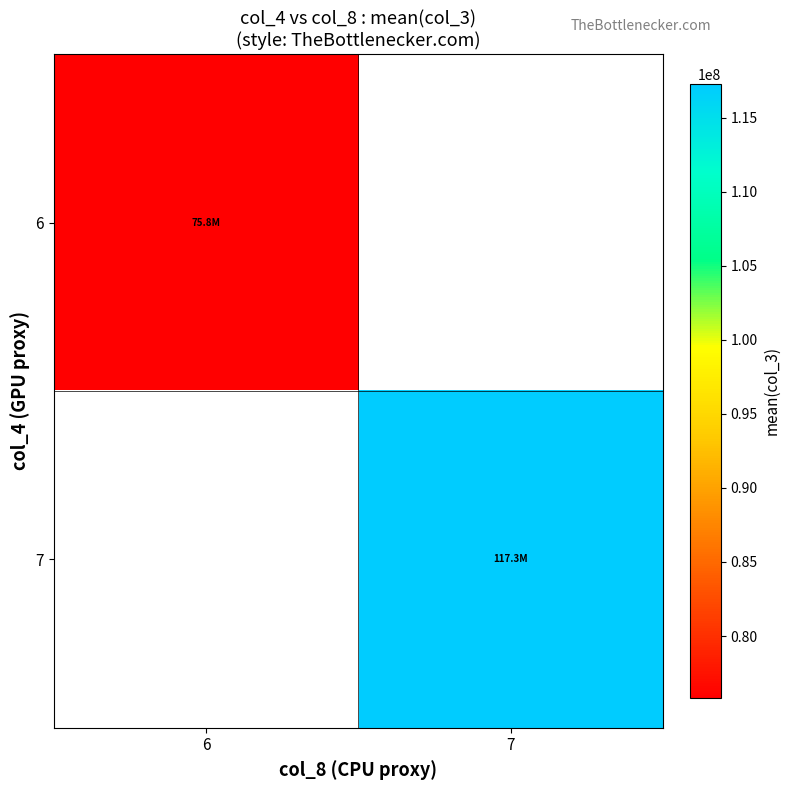

How many positive values does the 6 series have?

1